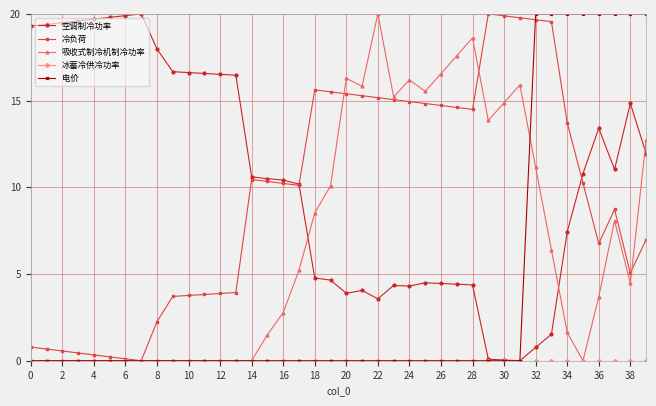

Which series ends up on top after the final intersection of 吸收式制冷机制冷功率 and 空调制冷功率?

吸收式制冷机制冷功率